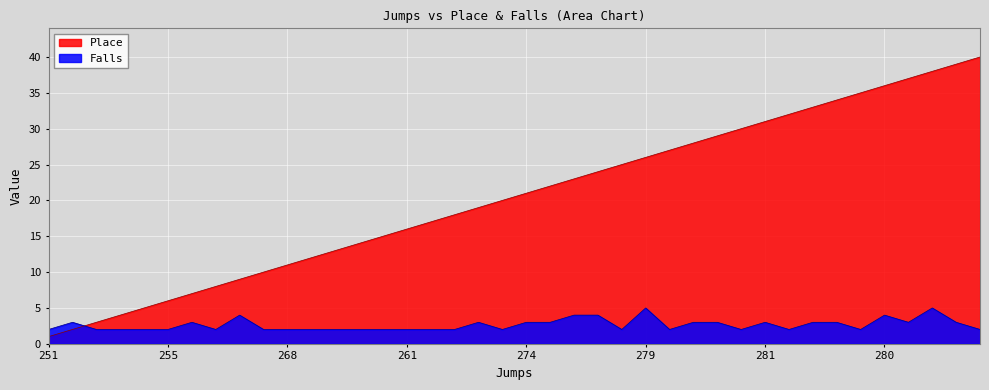

What are all the series names shown in the legend?

Place, Falls